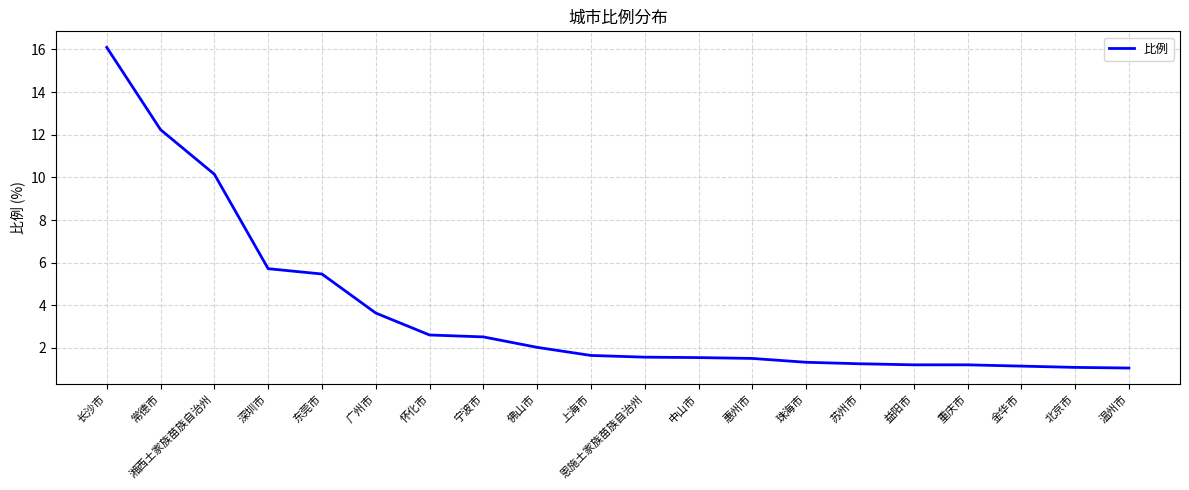

How many series are shown in this chart?

1